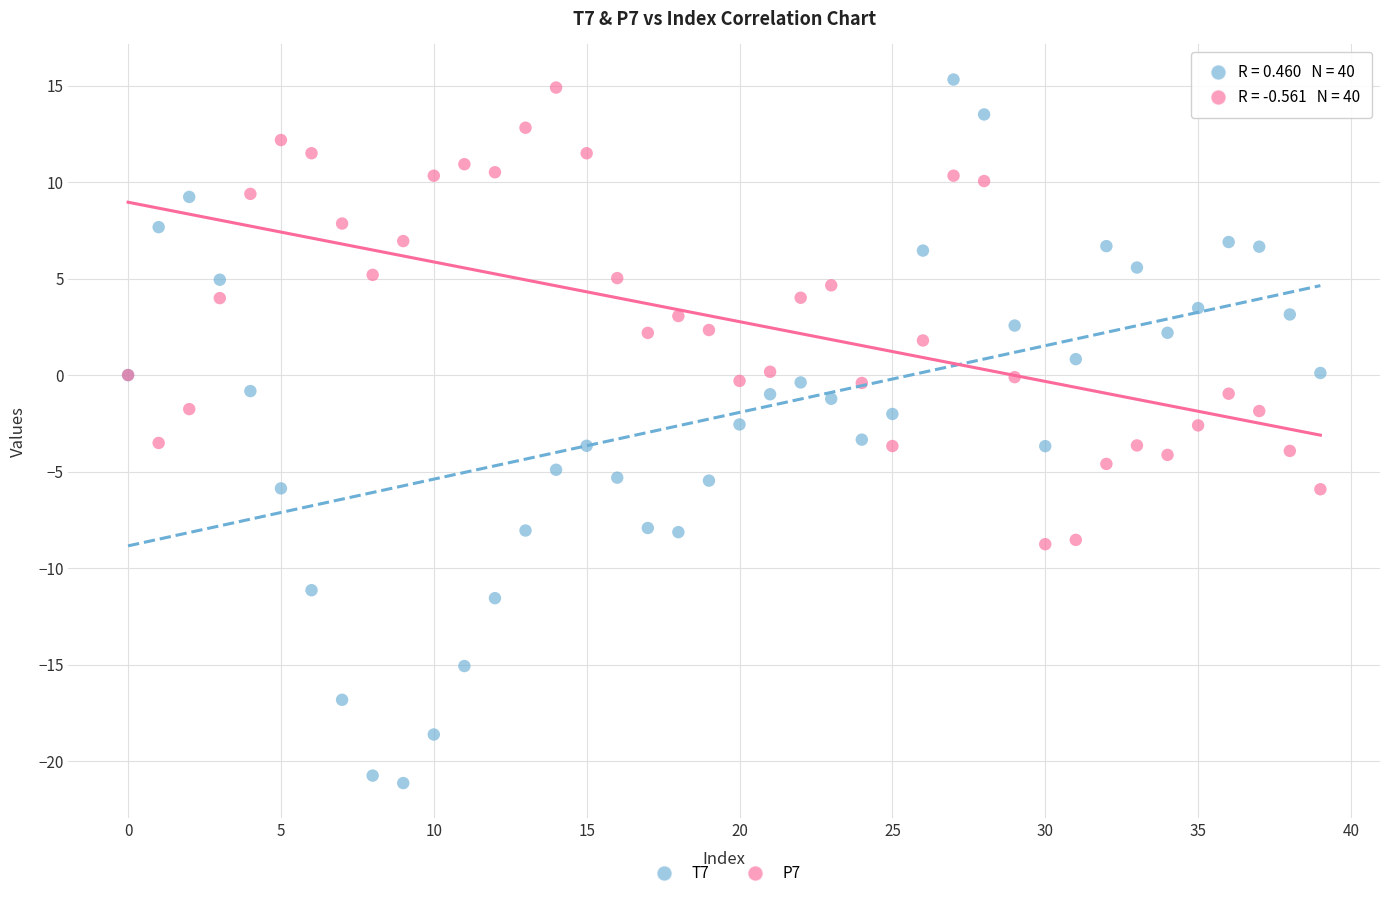

Which series has the widest spread of Y values?

T7